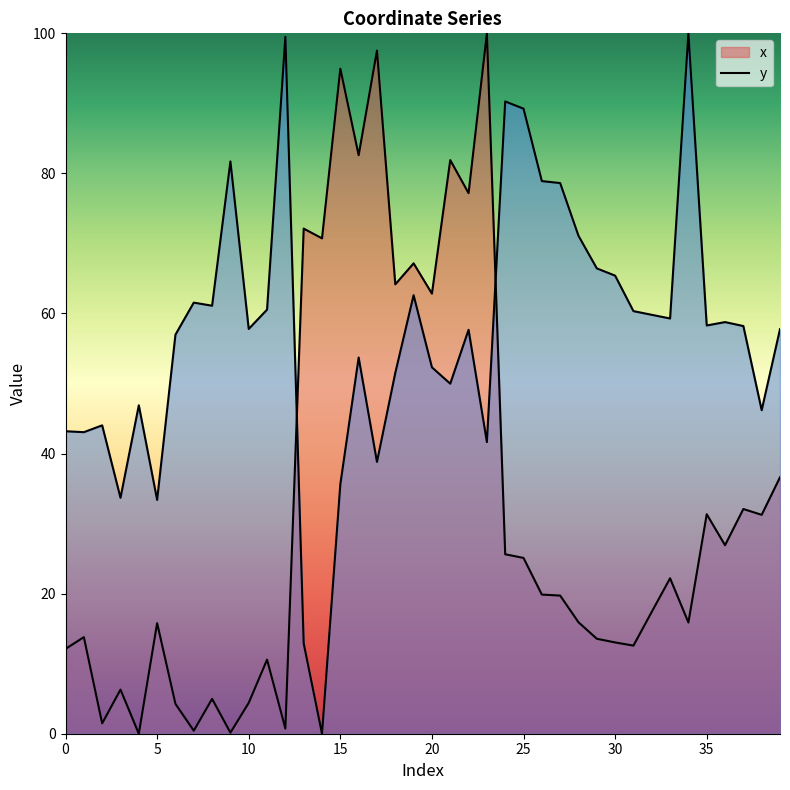

What is the total value across all series at 38?

77.4